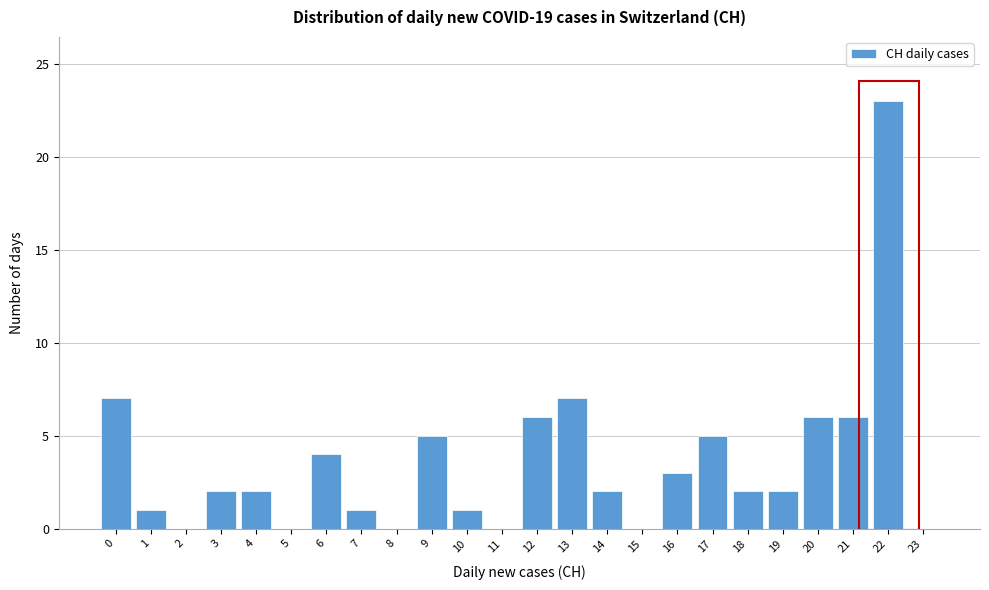

Reading left to right, extract all data points from this chart.

0=7	1=1	2=0	3=2	4=2	5=0	6=4	7=1	8=0	9=5	10=1	11=0	12=6	13=7	14=2	15=0	16=3	17=5	18=2	19=2	20=6	21=6	22=23	23=0